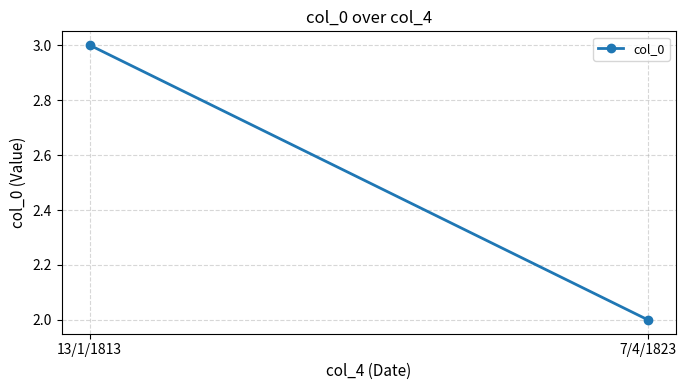

What is the average value?

2